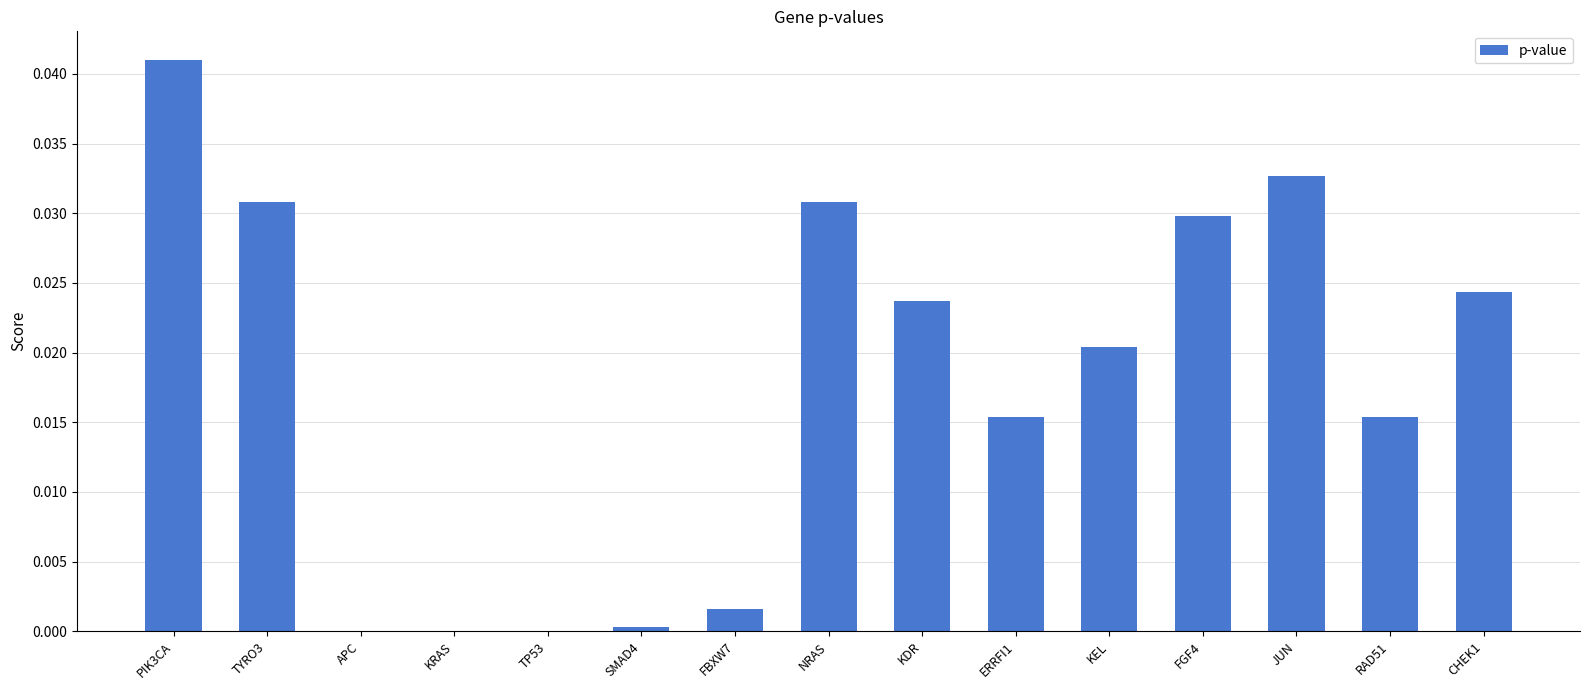

What is the sum of the values at NRAS and KDR?

0.1